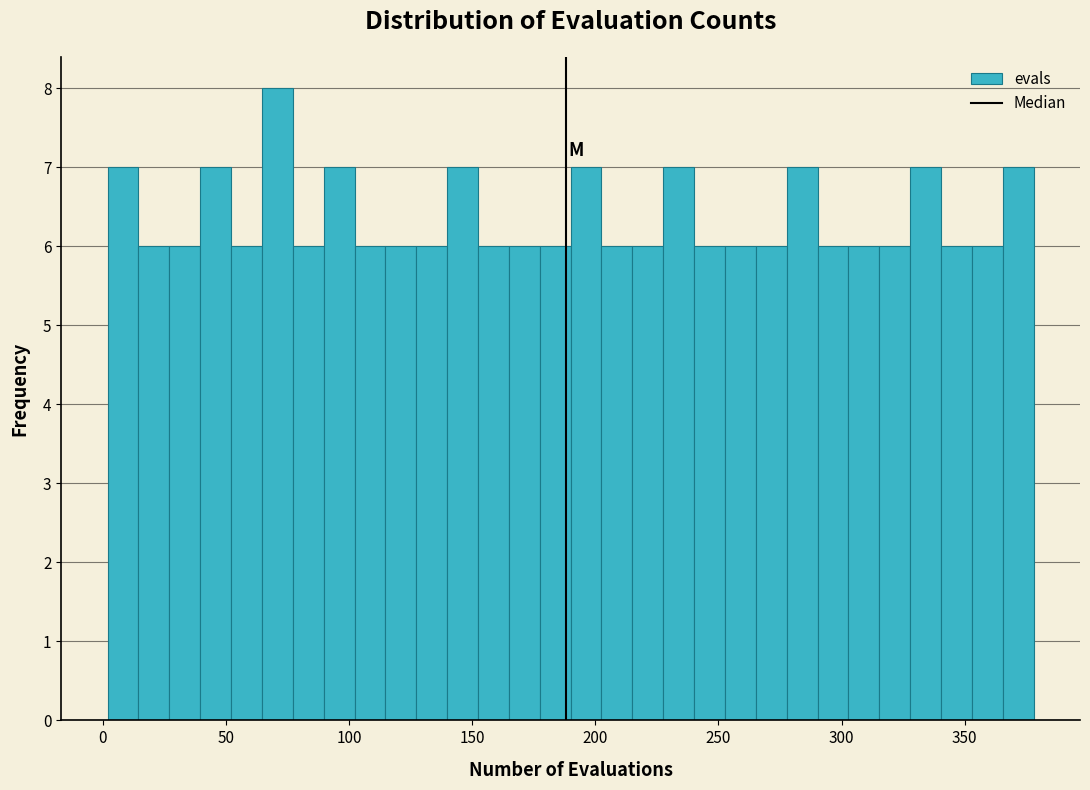

Read against the x-axis, roughly where is the centre of the tallest bar?

70